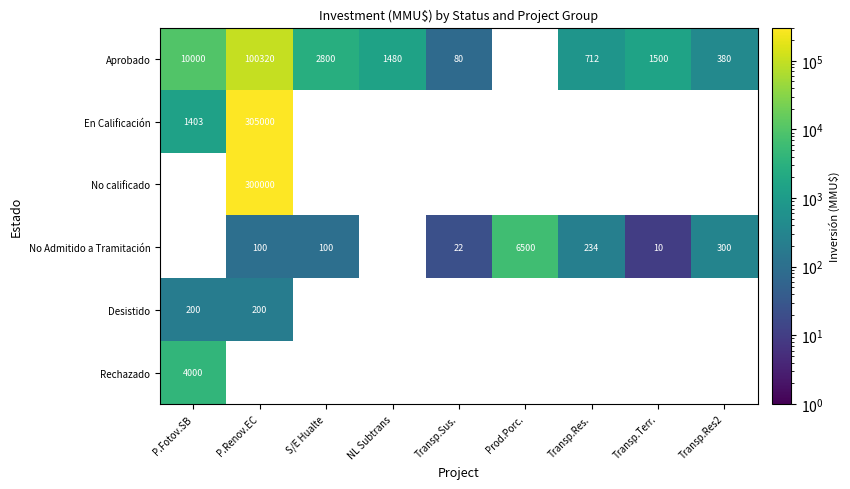

The Aprobado series shows 712 at Transp.Res.. True or false?

True